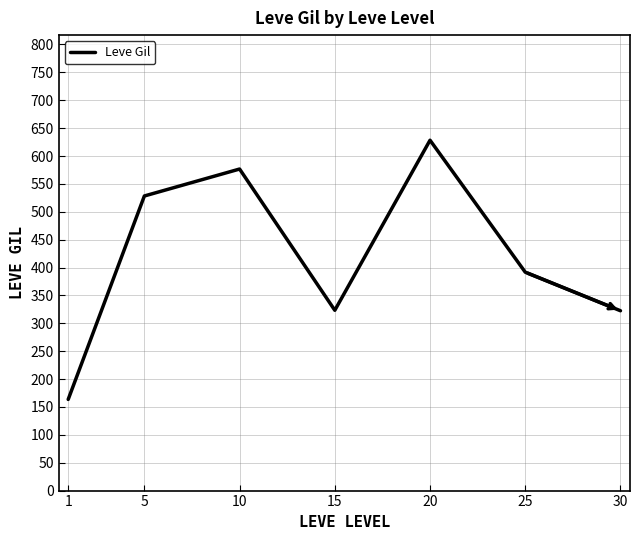

At which category does the data reach its first local peak?

10